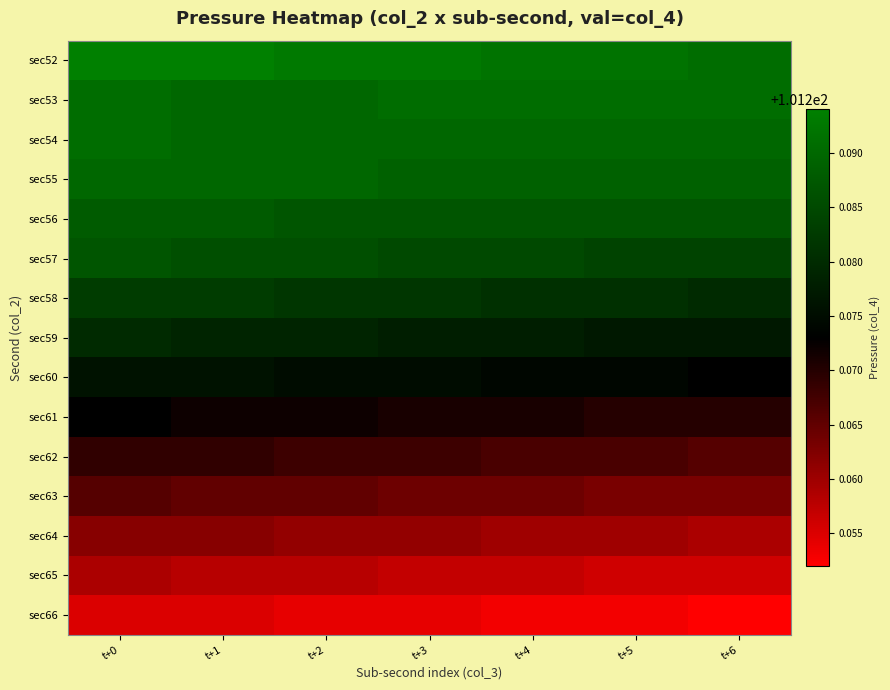

How many categories are shown in the chart?

7